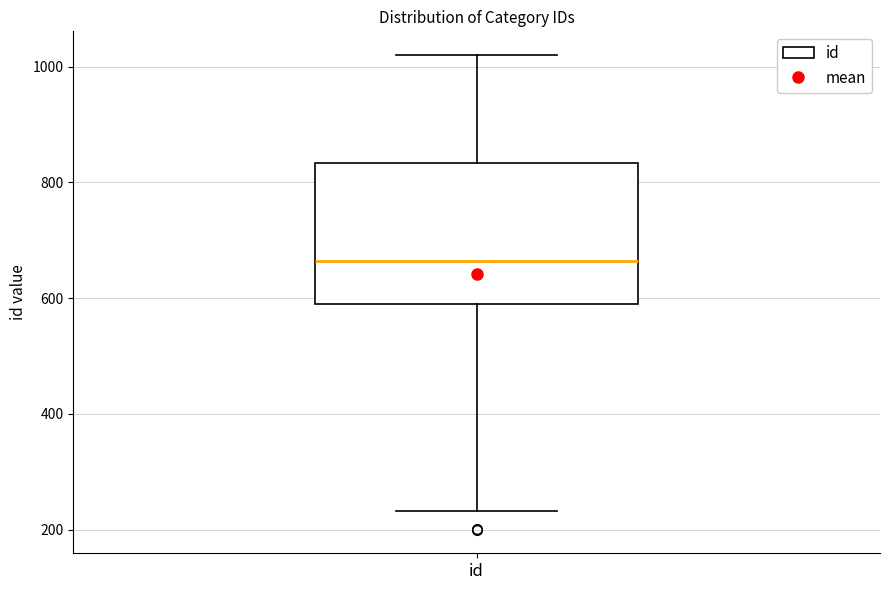

Where does the median line of the box for id sit on the y-axis? The values are not printed on the chart, so give them approximately, as read against the axis.

660